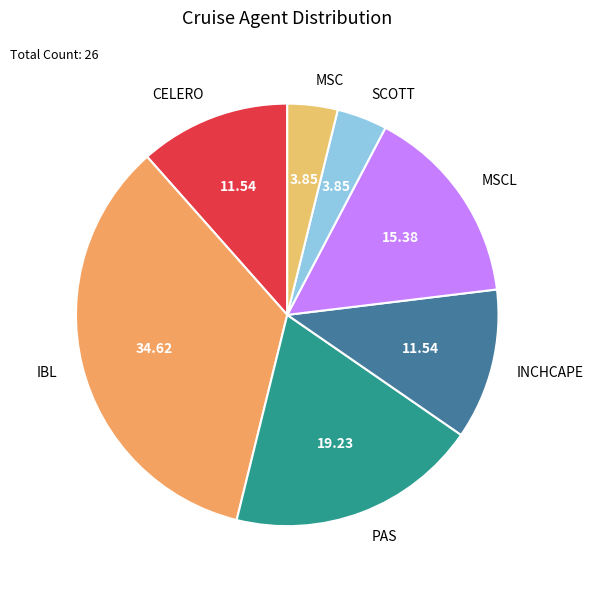

Is MSC the majority of the pie?

No